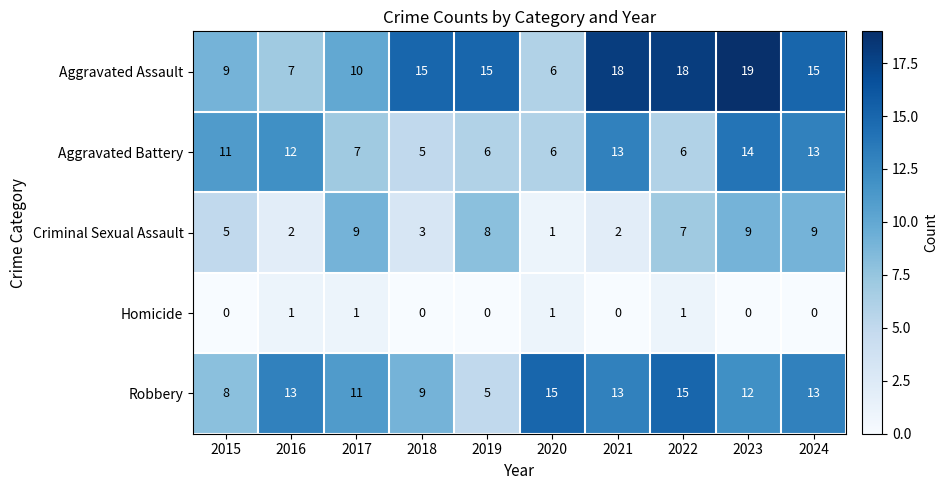

At which label does Aggravated Battery reach its minimum?

2018